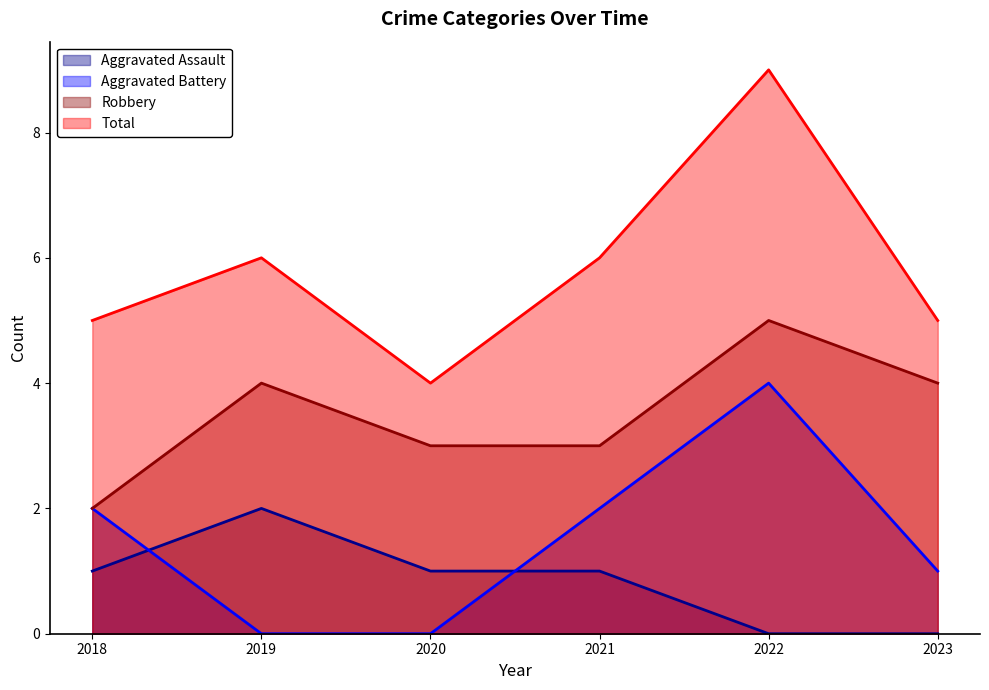

How many lines are shown in the chart?

4